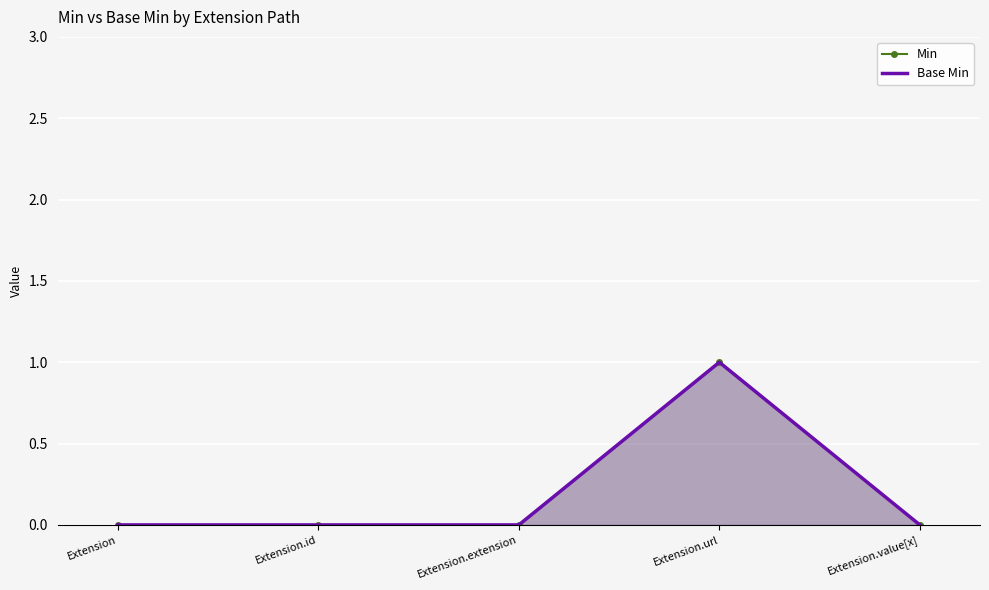

Which has a higher value, Extension.url or Extension.id?

Extension.url